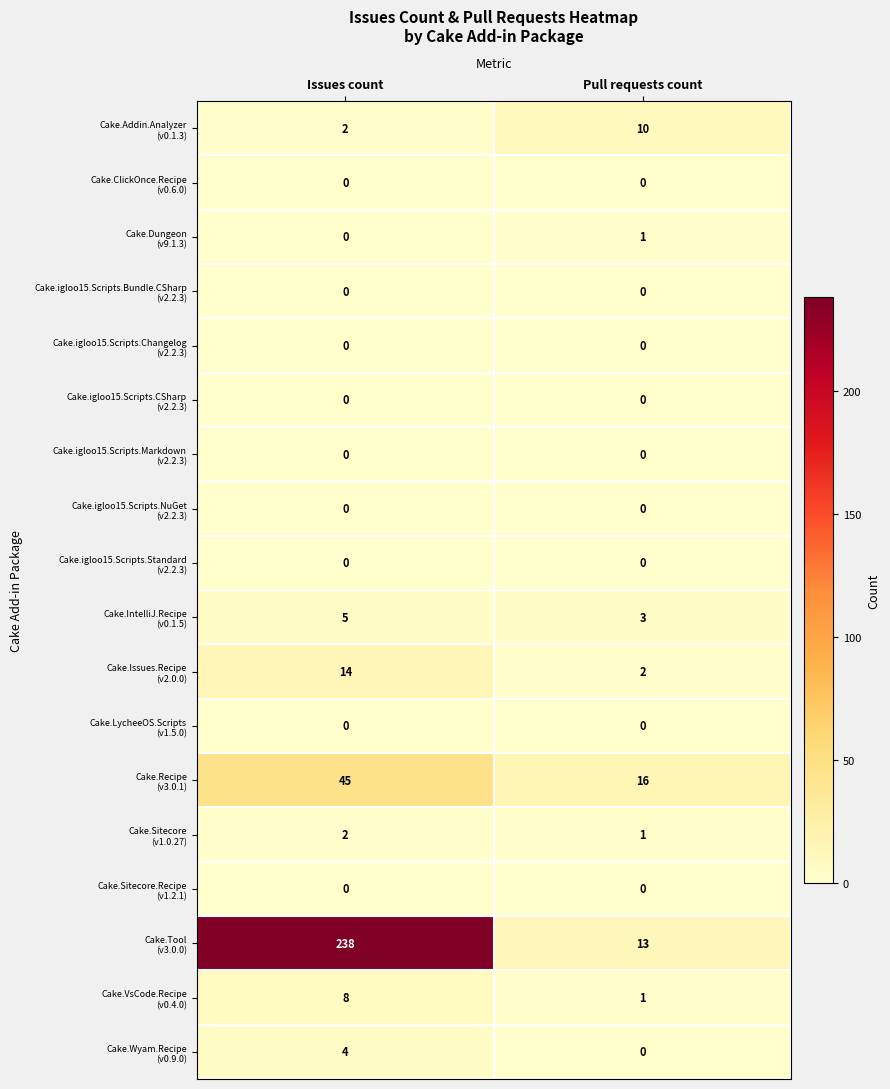

What is the spread (max minus min) of values at Issues count?

238